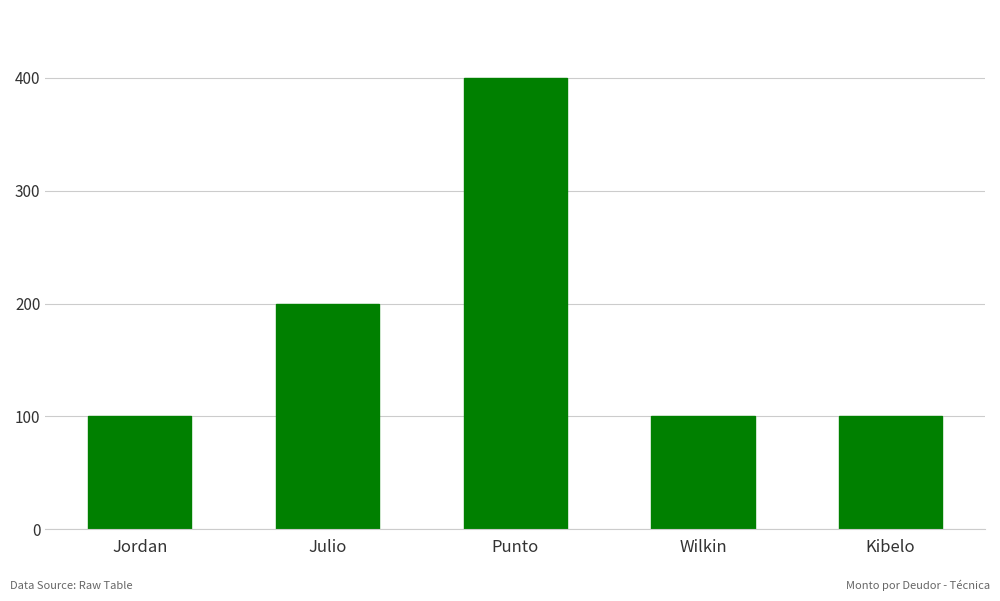

The chart shows a value of 176 at Kibelo. True or false?

False